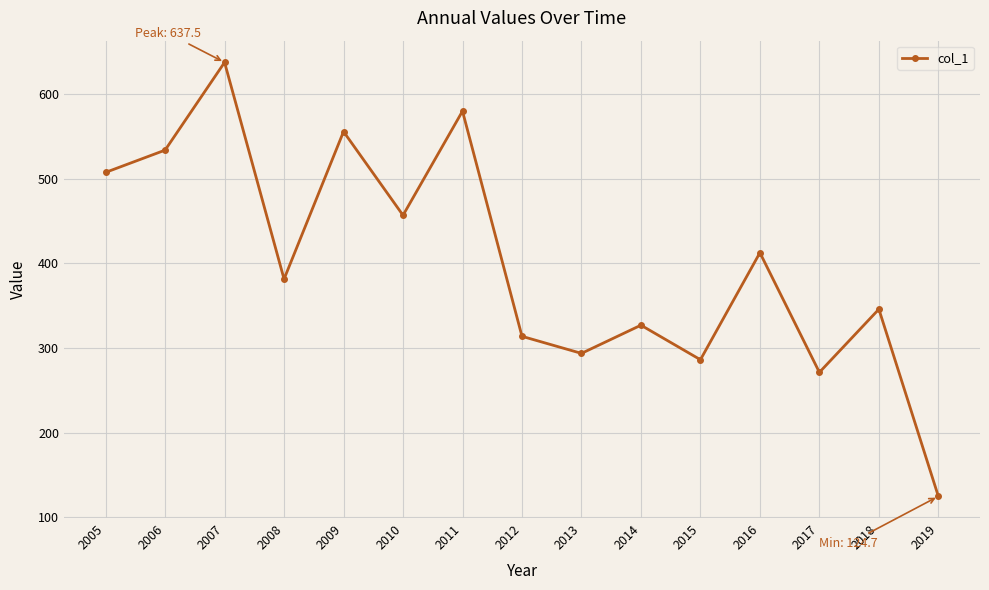

Reading left to right, what are all the values shown in this chart?

2005=507.5	2006=533.8	2007=637.5	2008=381.4	2009=555.7	2010=456.8	2011=579.8	2012=313.8	2013=293.6	2014=327.0	2015=286.2	2016=412.6	2017=271.2	2018=345.9	2019=124.7